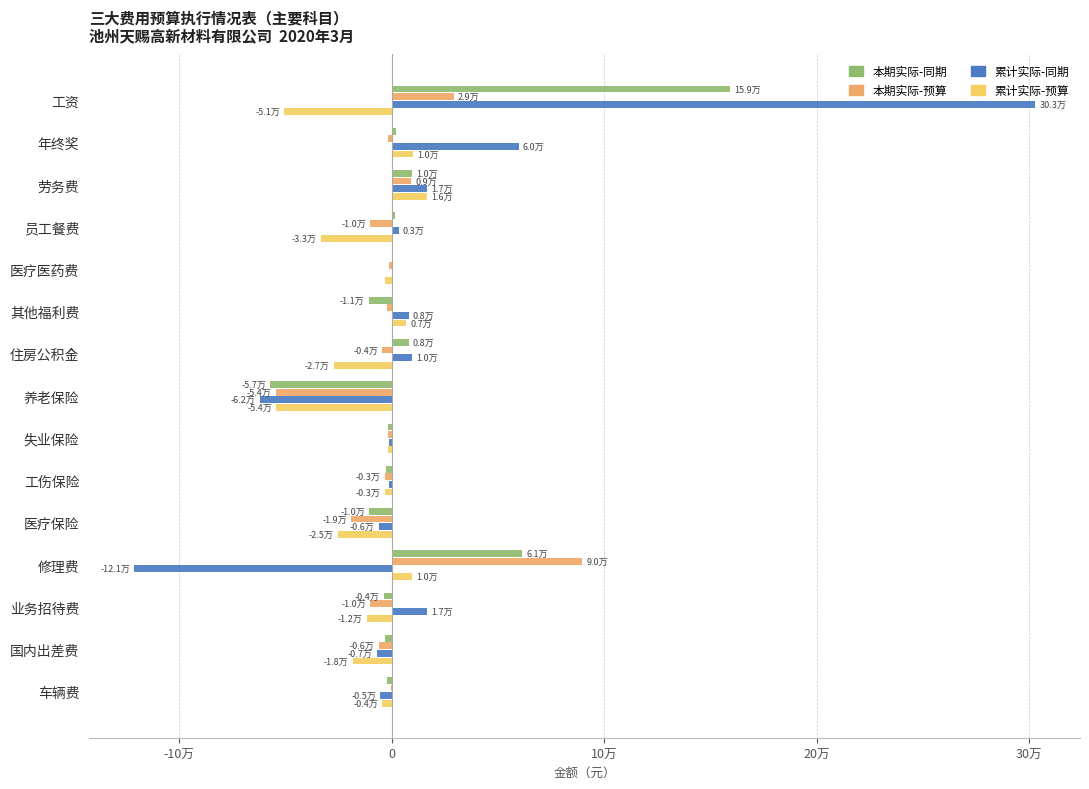

What are all the series names shown in the legend?

本期实际-同期, 本期实际-预算, 累计实际-同期, 累计实际-预算